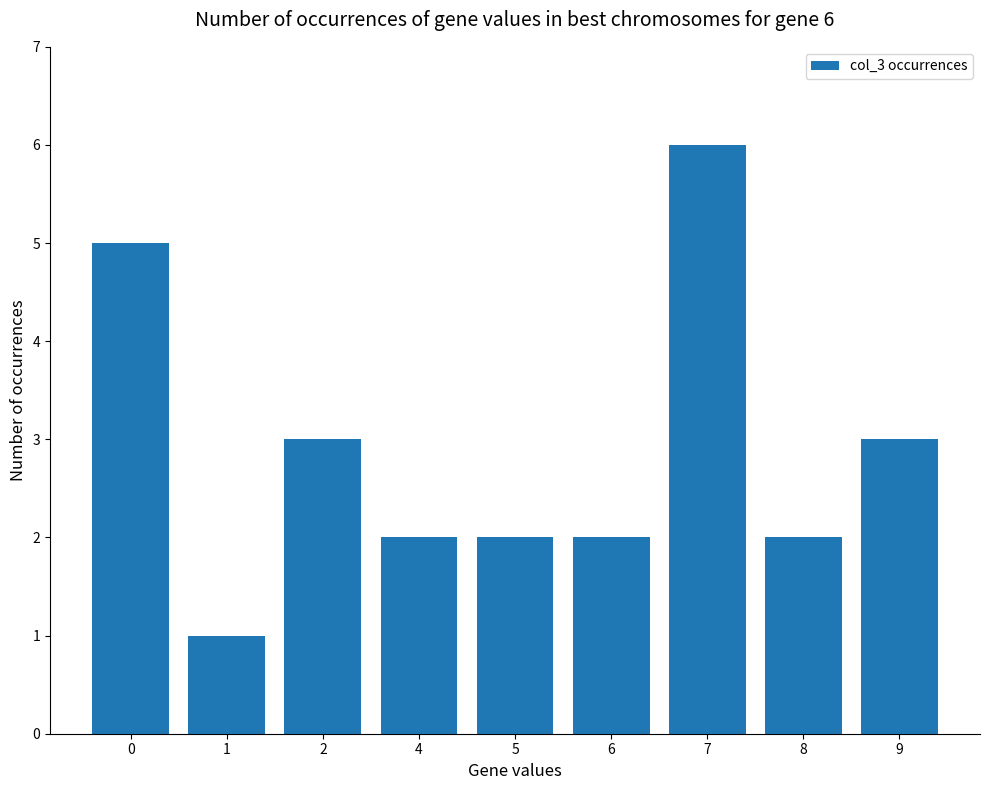

What is the average value?

3